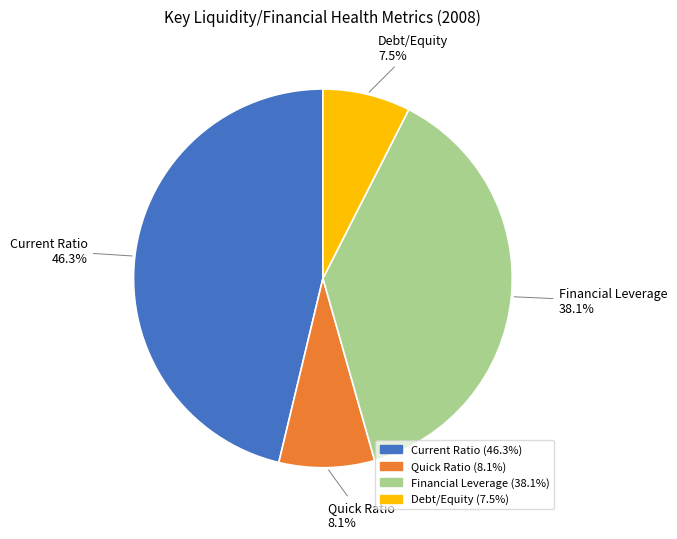

Does Debt/Equity account for over 50% of the chart?

No